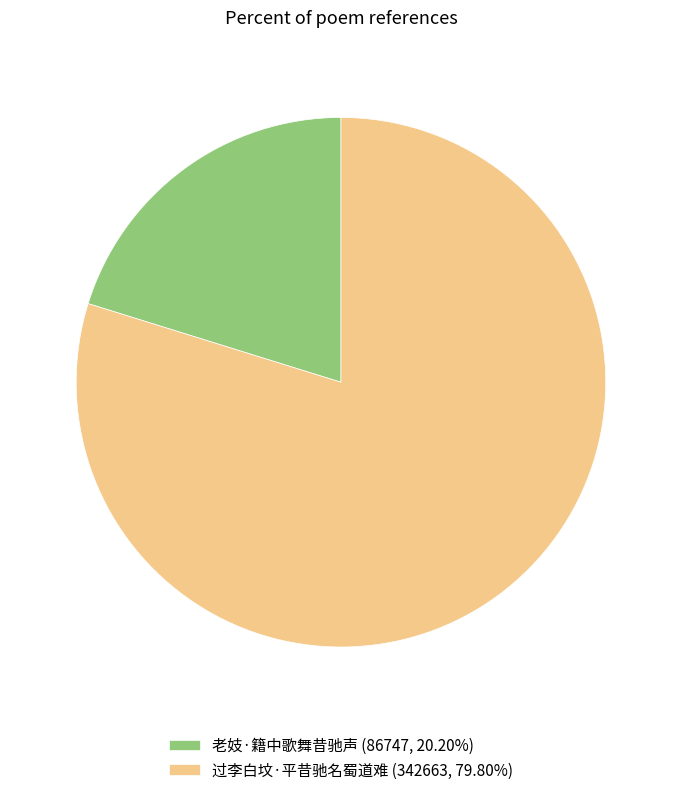

Is the sum of 老妓·籍中歌舞昔驰声 and 过李白坟·平昔驰名蜀道难 greater than half?

Yes